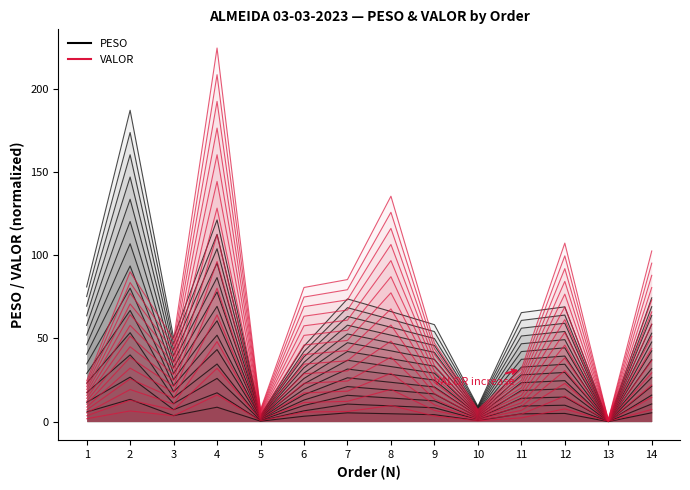

What are all the series names shown in the legend?

PESO, VALOR